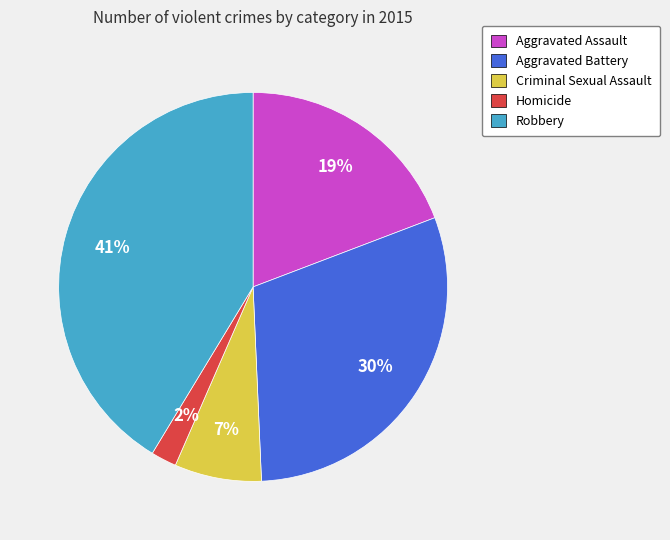

To the nearest percent, what is the average slice percentage?

20%